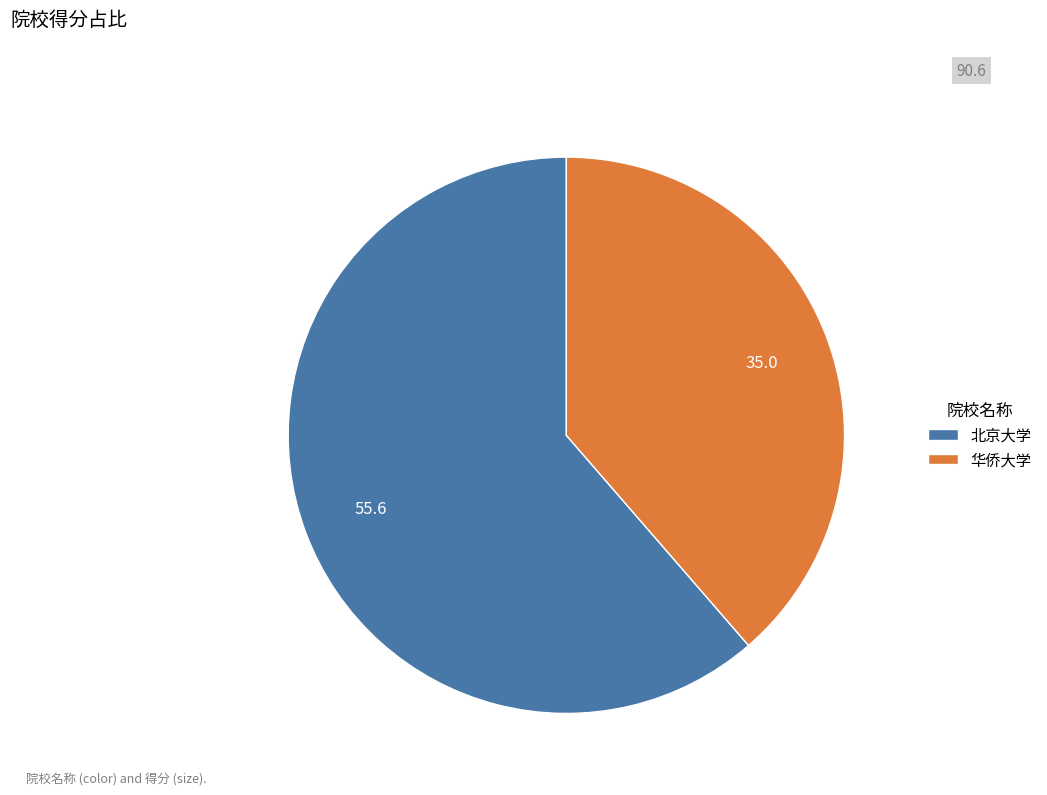

Is there any slice that represents more than half of the pie?

Yes